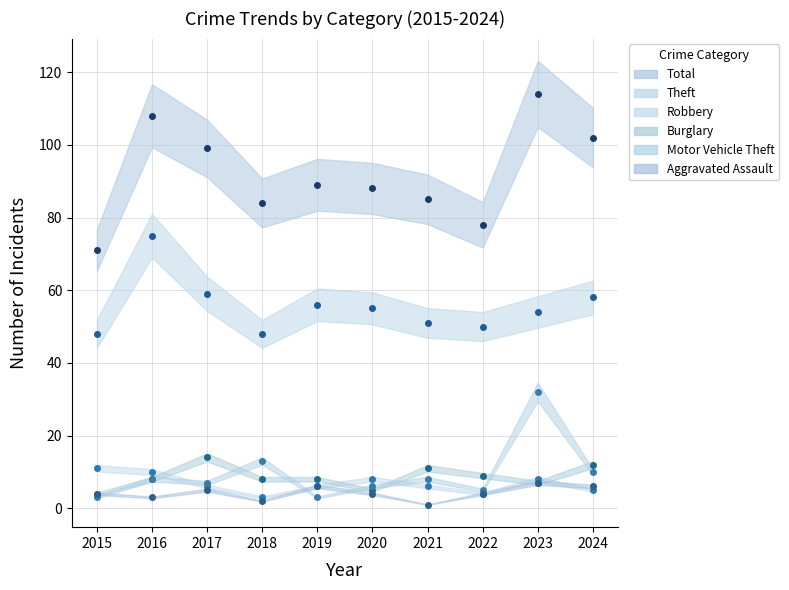

Which series has the largest range (max minus min)?

Total